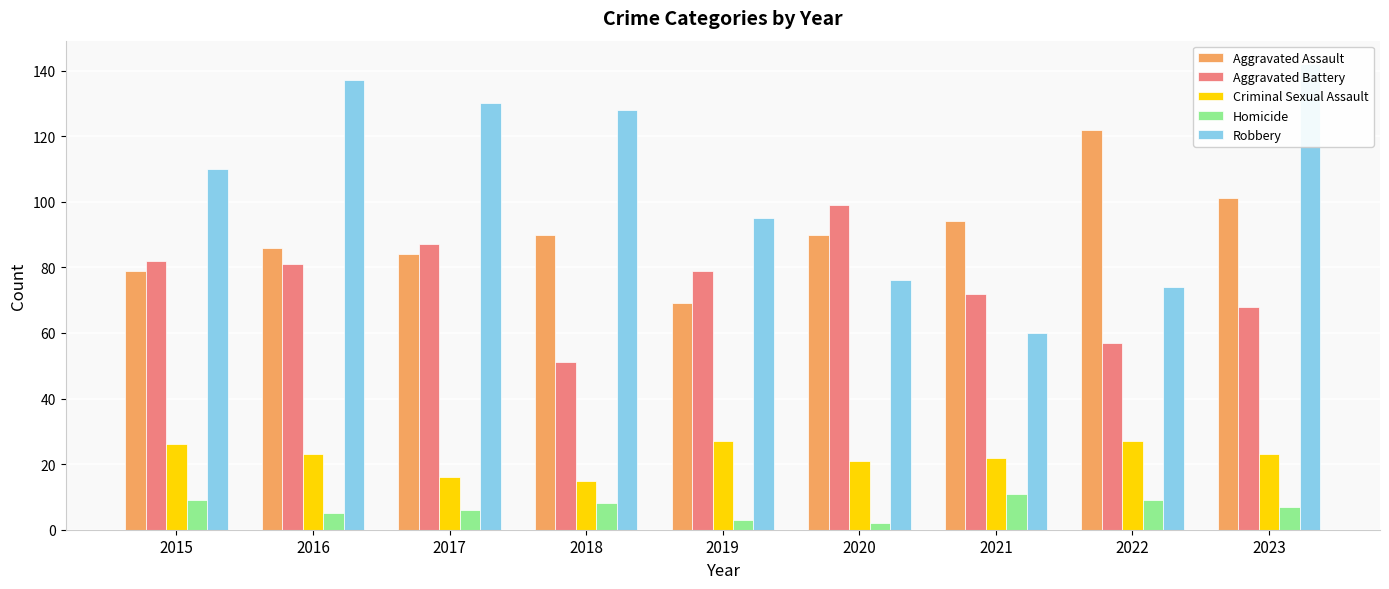

Count the number of categories in the chart.

9